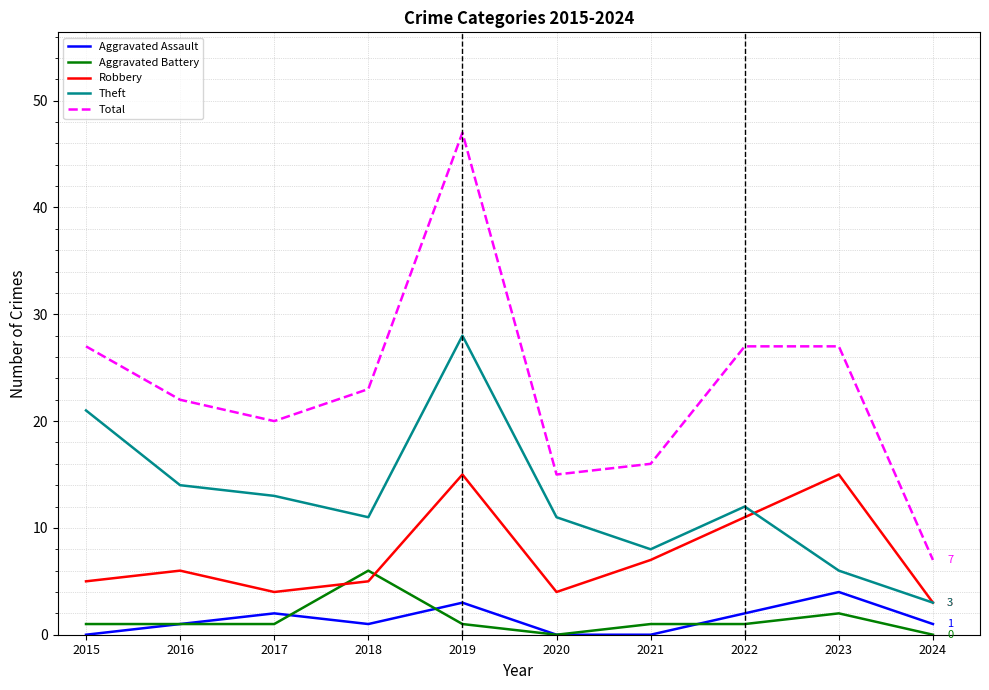

The Theft series shows 4 at 2020. True or false?

False